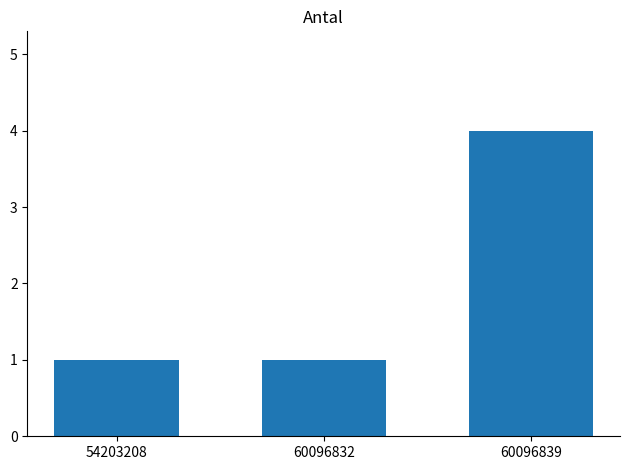

Reading left to right, extract all data points from this chart.

54203208=1	60096832=1	60096839=4